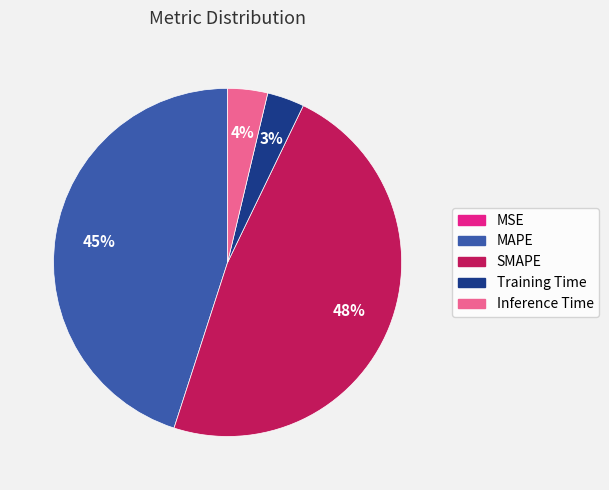

Which category has the biggest portion of the pie?

SMAPE